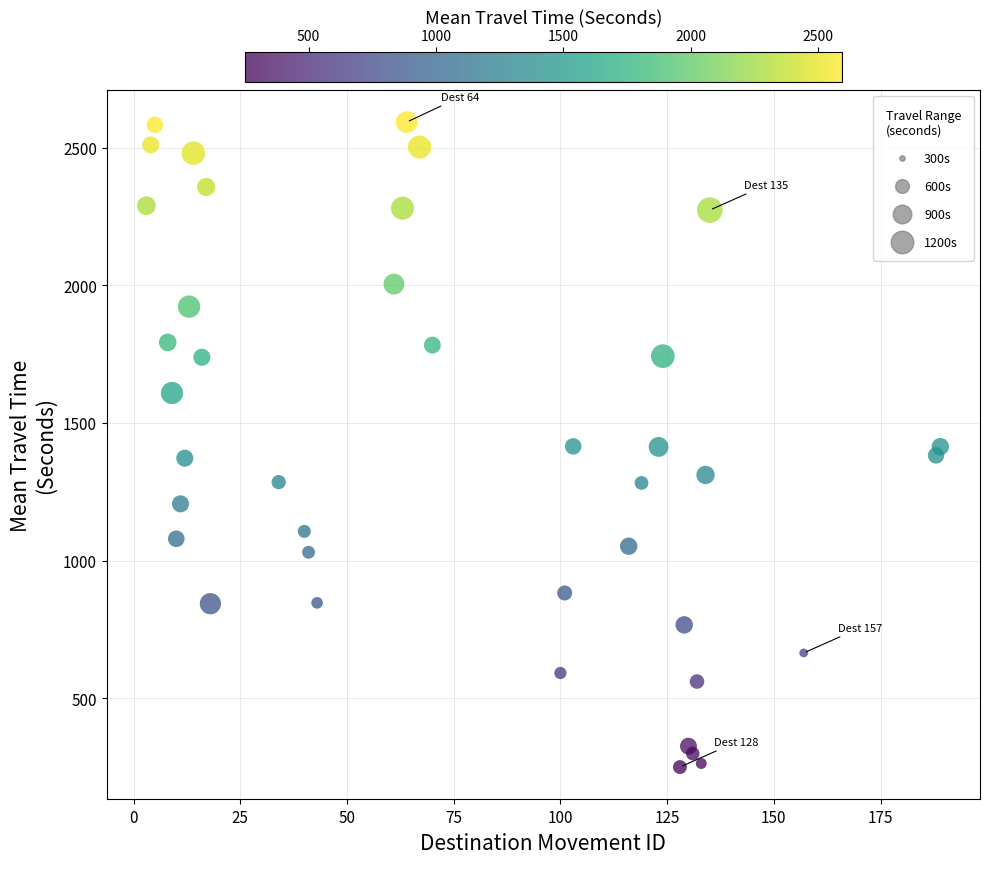

What is the range of X values (max minus min)?

186